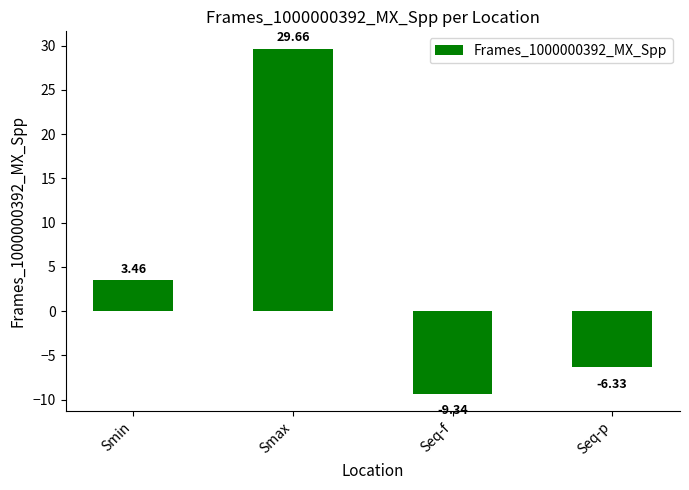

Rank the categories by value from highest to lowest.

Smax, Smin, Seq-p, Seq-f